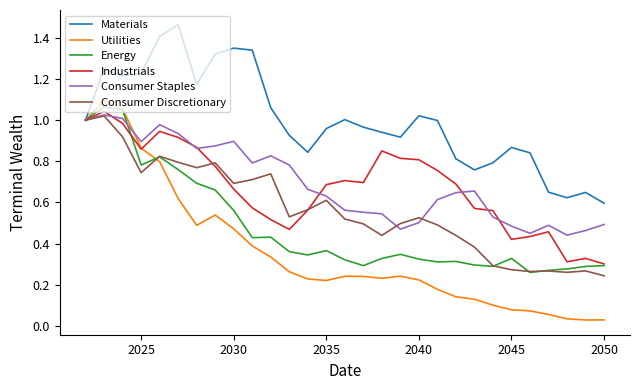

Which series has the largest total across all categories?

Materials